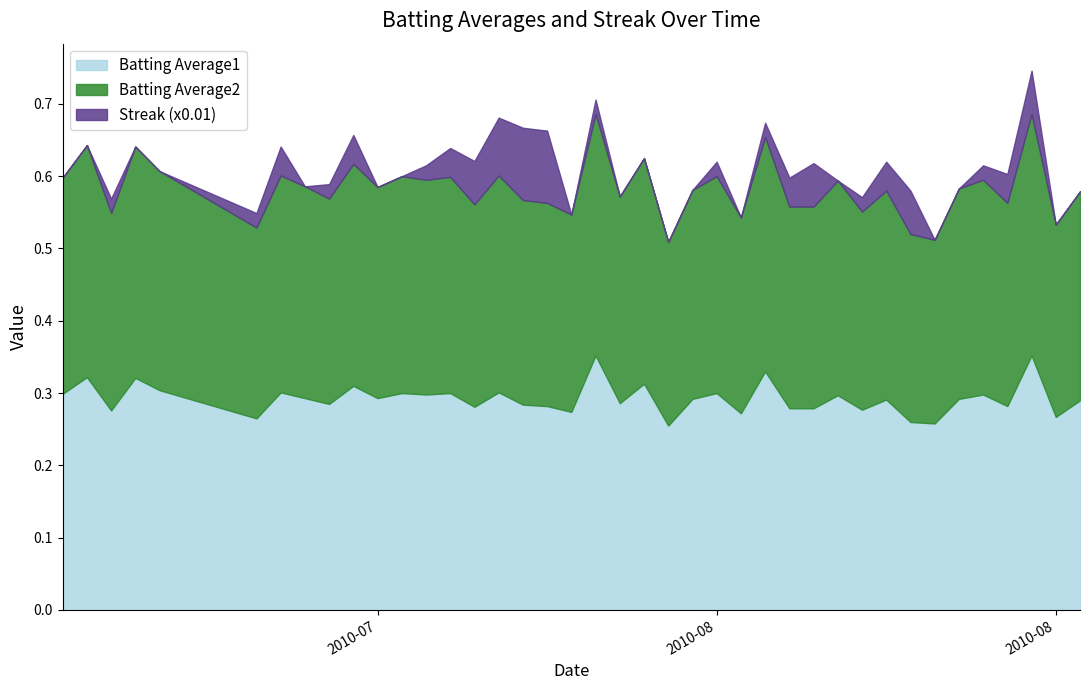

Reading right to left, extract all data points from this chart.

Batting Average1: 0.3	0.3	0.4	0.3	0.3	0.3	0.3	0.3	0.3	0.3	0.3	0.3	0.3	0.3	0.3	0.3	0.3	0.3	0.3	0.3	0.4	0.3	0.3	0.3	0.3	0.3	0.3	0.3	0.3	0.3	0.3	0.3	0.3	0.3	0.3	0.3	0.3	0.3	0.3	0.3
Batting Average2: 0.3	0.3	0.3	0.3	0.3	0.3	0.3	0.3	0.3	0.3	0.3	0.3	0.3	0.3	0.3	0.3	0.3	0.3	0.3	0.3	0.3	0.3	0.3	0.3	0.3	0.3	0.3	0.3	0.3	0.3	0.3	0.3	0.3	0.3	0.3	0.3	0.3	0.3	0.3	0.3
Streak: 0.0	0.0	6.0	4.0	2.0	0.0	0.0	6.0	4.0	2.0	0.0	6.0	4.0	2.0	0.0	2.0	0.0	0.0	0.0	0.0	2.0	0.0	10.0	10.0	8.0	6.0	4.0	2.0	0.0	0.0	4.0	2.0	0.0	4.0	2.0	0.0	0.0	2.0	0.0	0.0